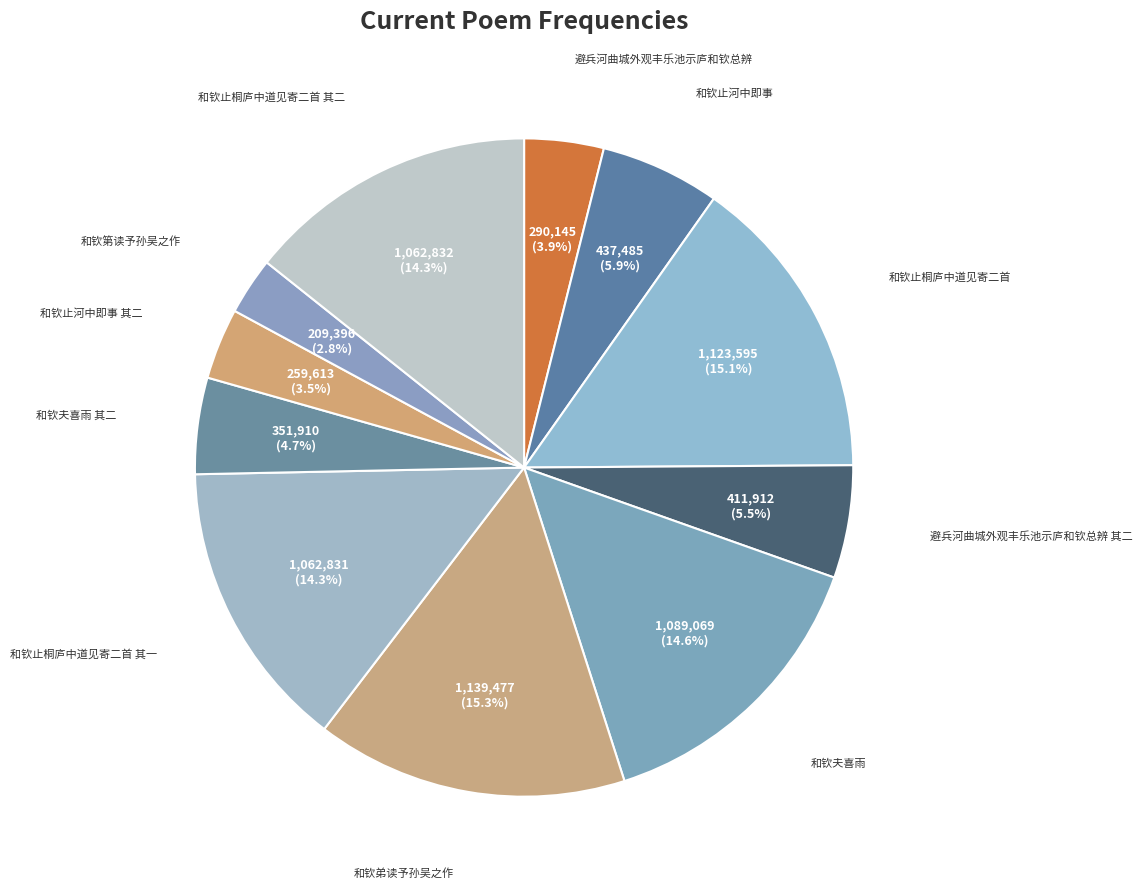

Count the number of slices in the pie.

11